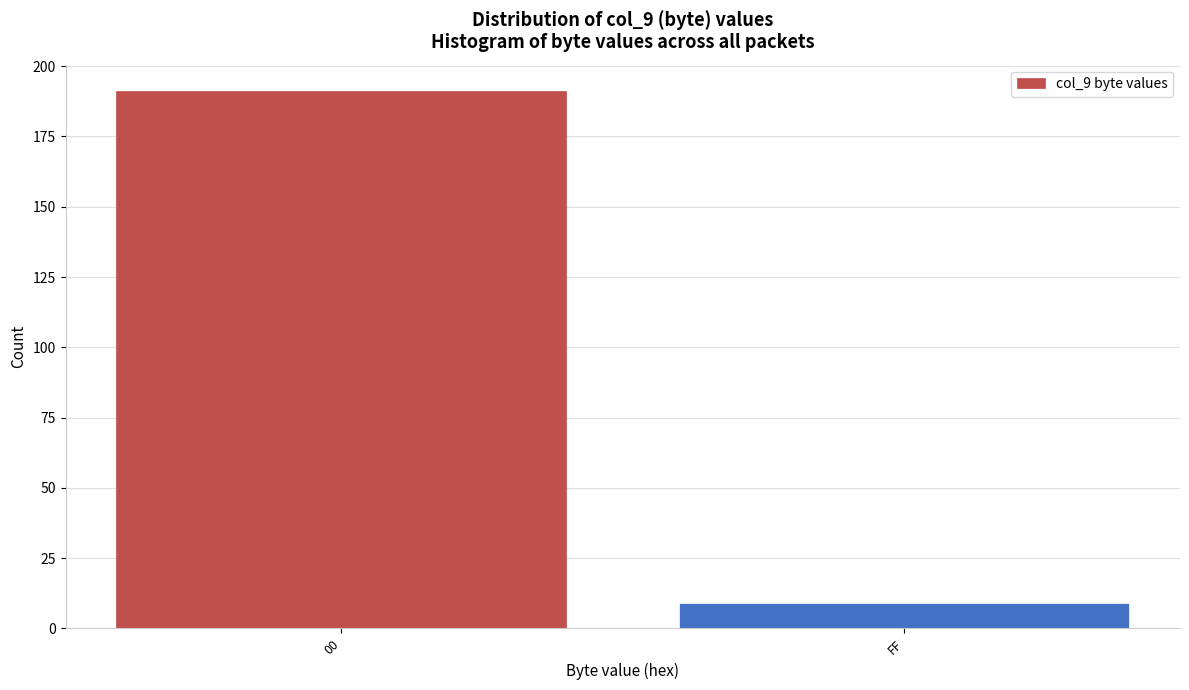

Reading left to right, list all the values displayed in this chart.

191	9